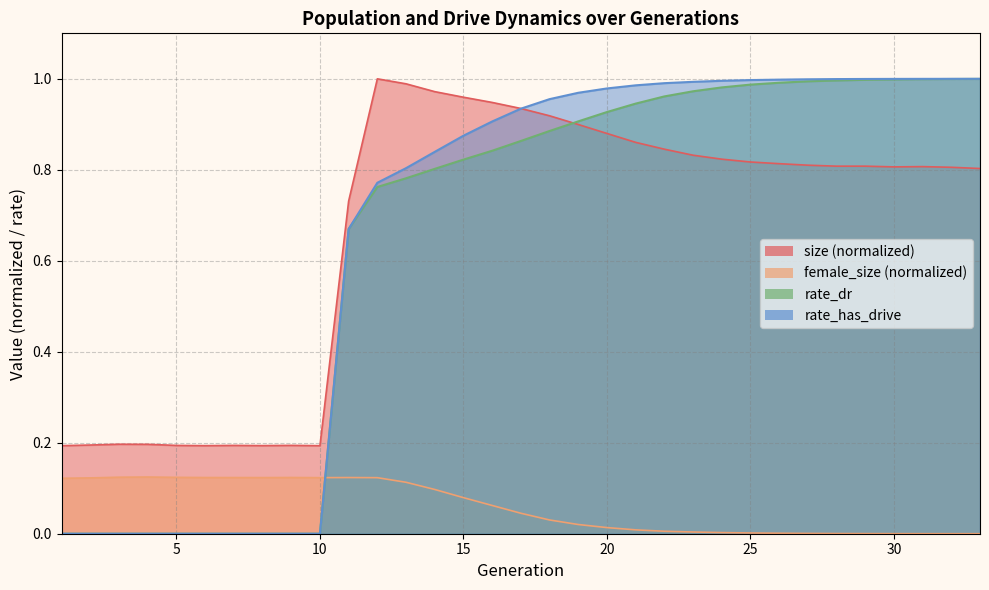

The value of size at 16 is 0.9. True or false?

True